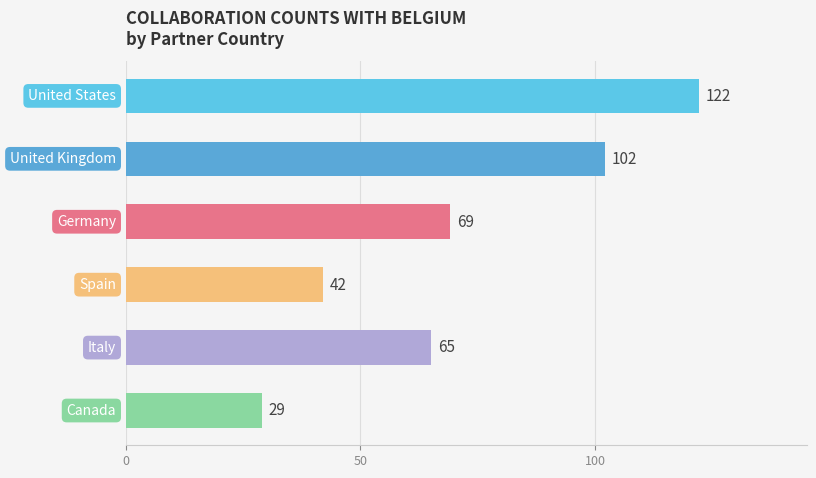

How many categories are shown in the chart?

6